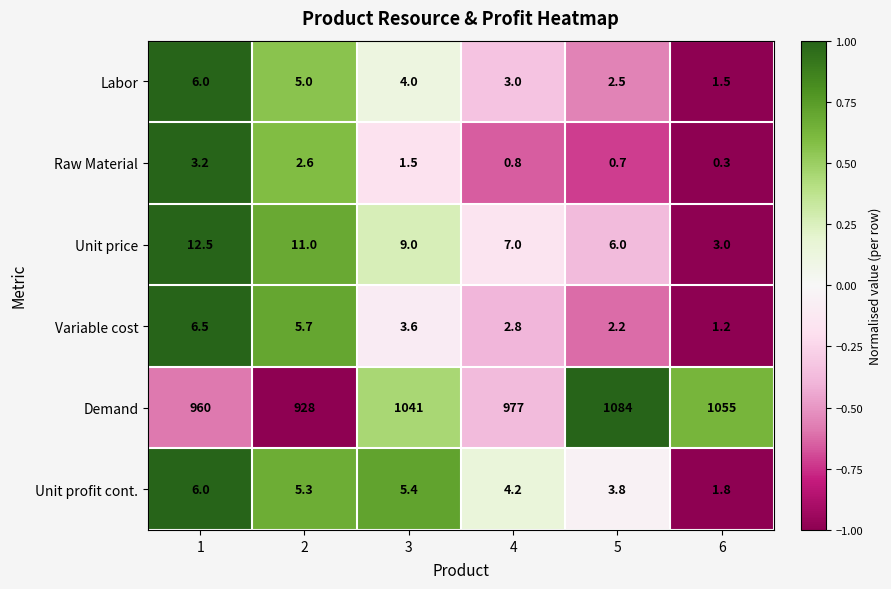

At 3, list the series in order from smallest to largest.

Raw Material, Variable cost, Labor, Unit profit cont., Unit price, Demand